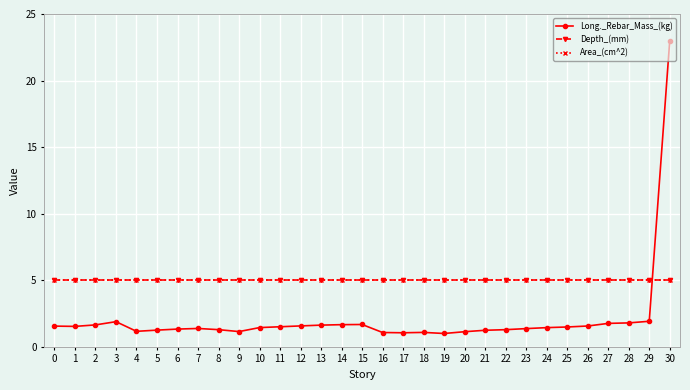

Between 7 and 9, which series saw the biggest shift?

Long._Rebar_Mass_(kg)